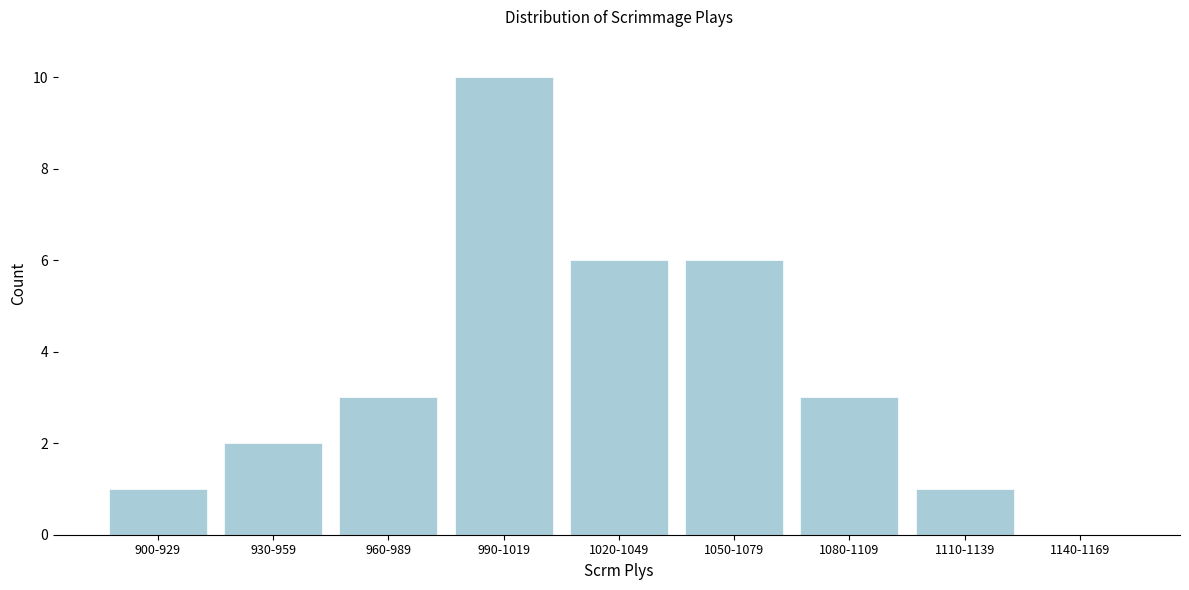

Reading left to right, list all the values displayed in this chart.

900-929=1	930-959=2	960-989=3	990-1019=10	1020-1049=6	1050-1079=6	1080-1109=3	1110-1139=1	1140-1169=0